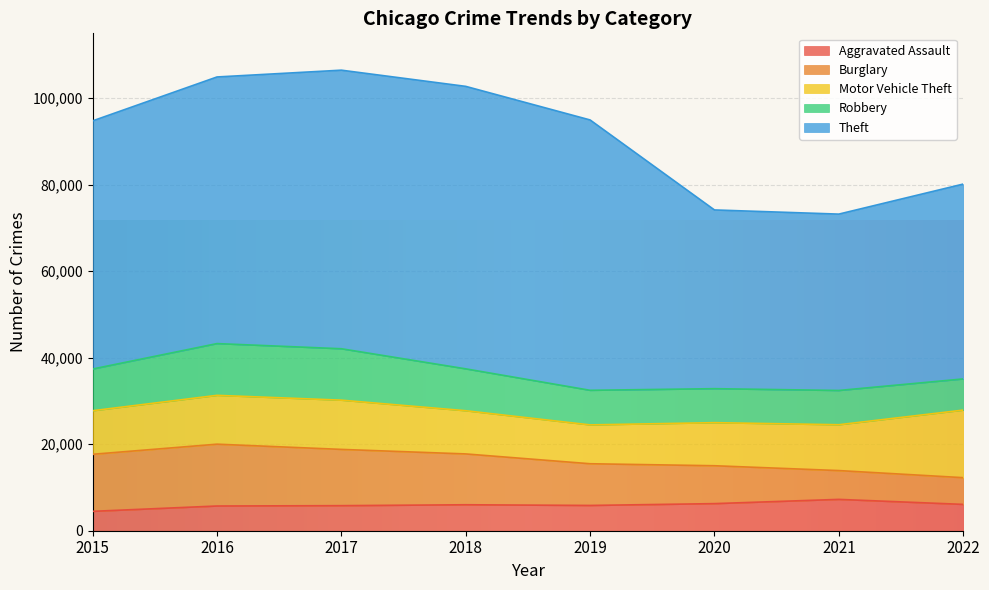

What is the difference between the Motor Vehicle Theft values at 2015 and 2020?

113